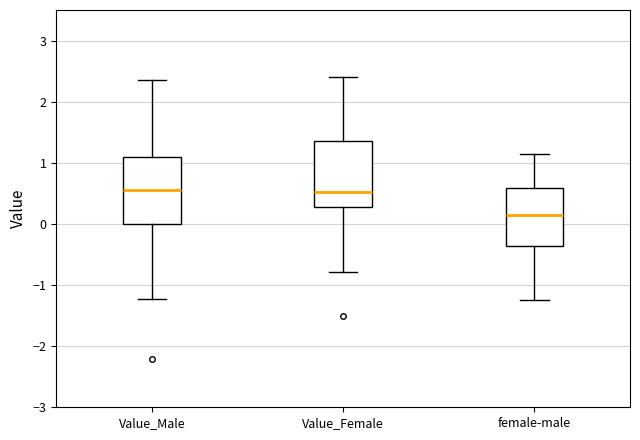

Reading left to right, read every box against the y-axis: the position of its median line, the range the box covers, and the ends of its whiskers. The values are not printed on the chart, so give them approximately, as read against the axis.

Value_Male: median 0.6, box 0.0 to 1.1, whiskers -1.2 to 2.4
Value_Female: median 0.5, box 0.3 to 1.4, whiskers -0.8 to 2.4
female-male: median 0.1, box -0.4 to 0.6, whiskers -1.2 to 1.2